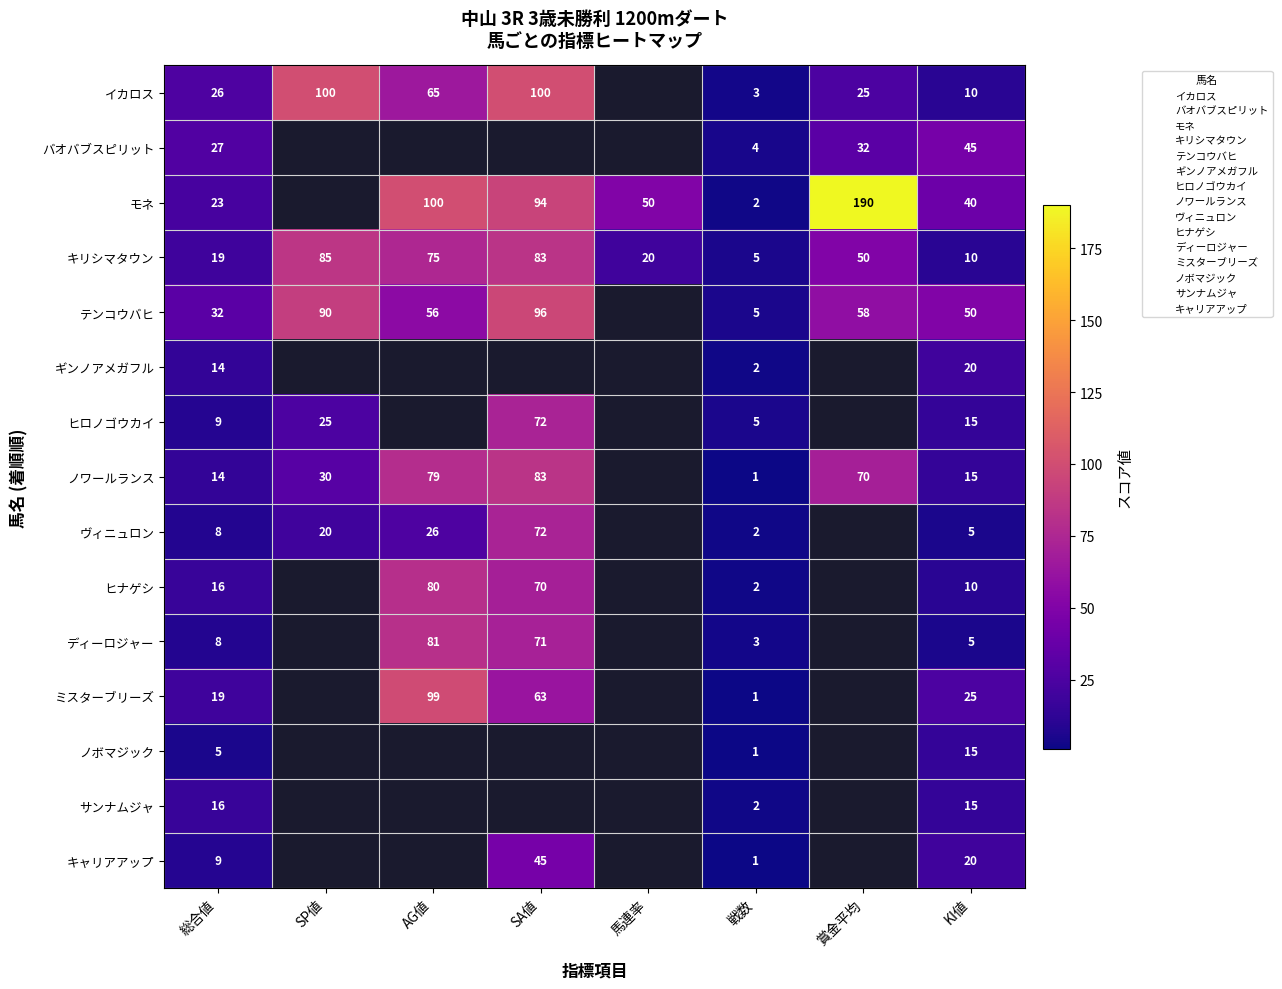

True or false: ディーロジャー has a value of 8 at 総合値.

True